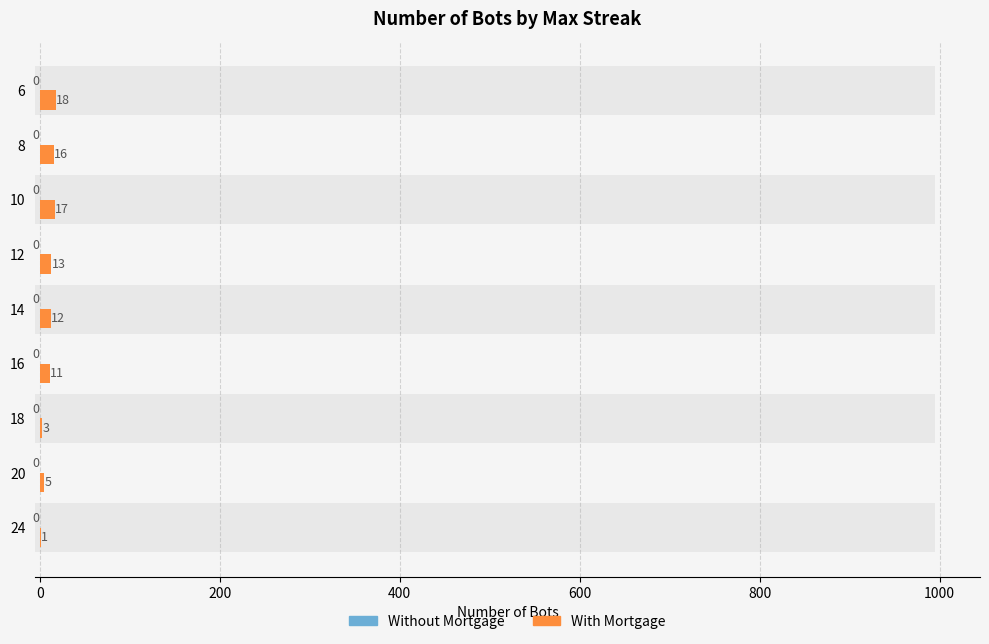

How many data points does each series have?

9